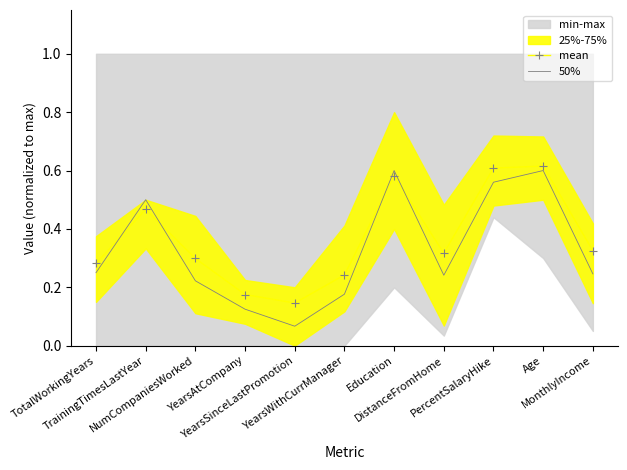

Reading left to right, list all the values displayed in this chart.

mean: 0.3	0.5	0.3	0.2	0.1	0.2	0.6	0.3	0.6	0.6	0.3
50%: 0.2	0.5	0.2	0.1	0.1	0.2	0.6	0.2	0.6	0.6	0.2